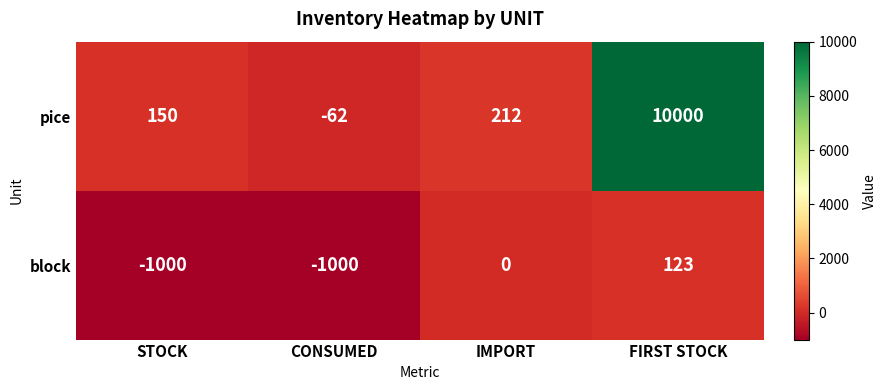

How many values in the pice series are below 212?

2